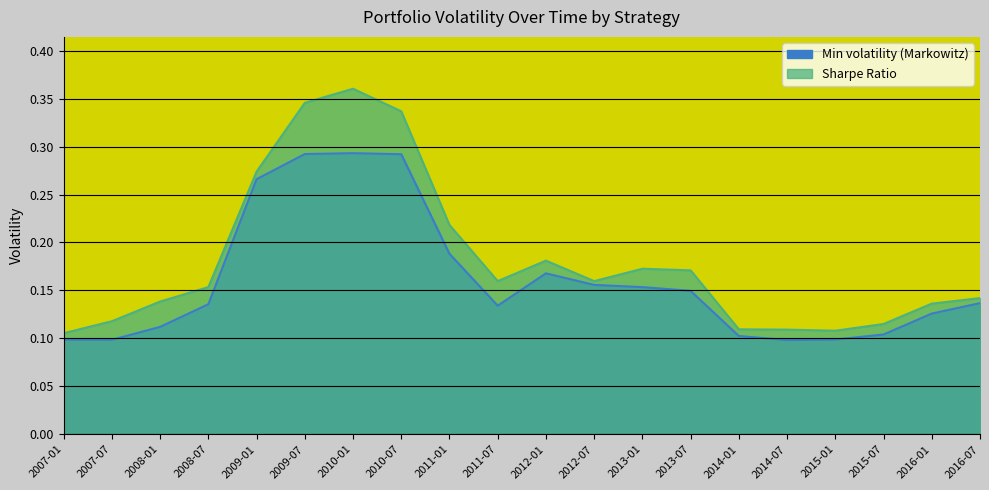

Reading left to right, what are all the values shown in this chart?

Min volatility (Markowitz): 2007-01=0.1	2007-07=0.1	2008-01=0.1	2008-07=0.1	2009-01=0.3	2009-07=0.3	2010-01=0.3	2010-07=0.3	2011-01=0.2	2011-07=0.1	2012-01=0.2	2012-07=0.2	2013-01=0.2	2013-07=0.1	2014-01=0.1	2014-07=0.1	2015-01=0.1	2015-07=0.1	2016-01=0.1	2016-07=0.1
Sharpe Ratio: 2007-01=0.1	2007-07=0.1	2008-01=0.1	2008-07=0.2	2009-01=0.3	2009-07=0.3	2010-01=0.4	2010-07=0.3	2011-01=0.2	2011-07=0.2	2012-01=0.2	2012-07=0.2	2013-01=0.2	2013-07=0.2	2014-01=0.1	2014-07=0.1	2015-01=0.1	2015-07=0.1	2016-01=0.1	2016-07=0.1